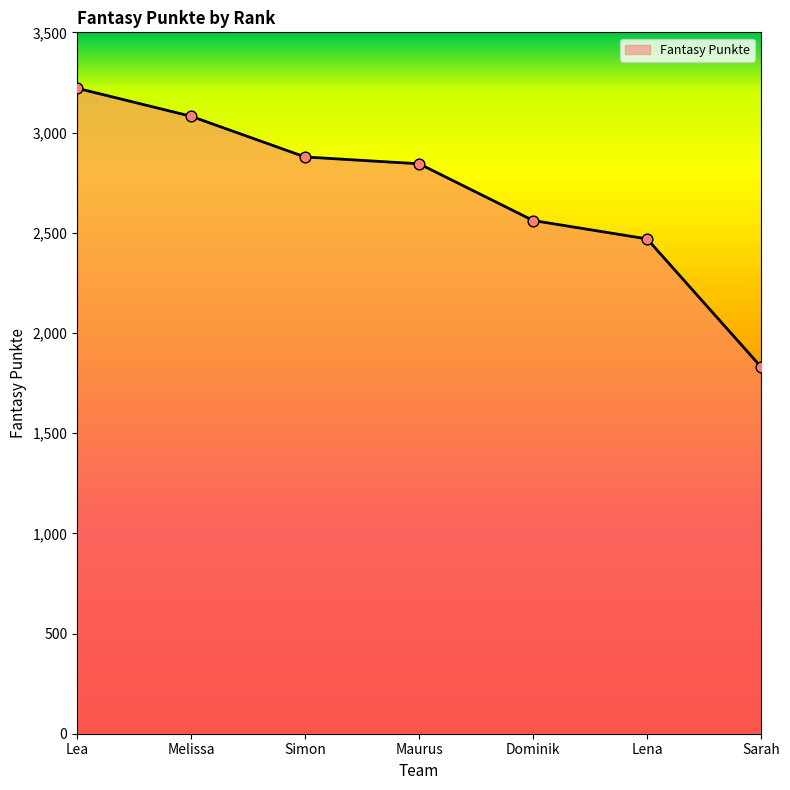

Between Lea and Dominik, which is larger?

Lea